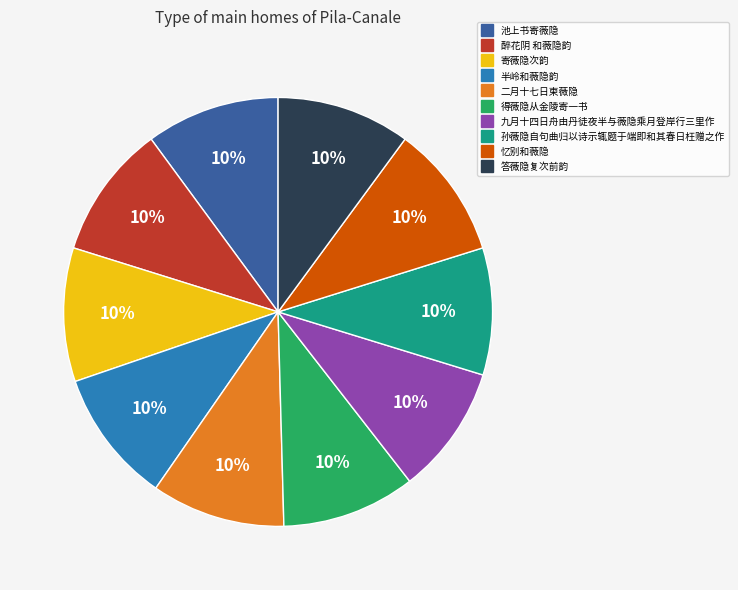

To the nearest percent, what is the average slice percentage?

10%